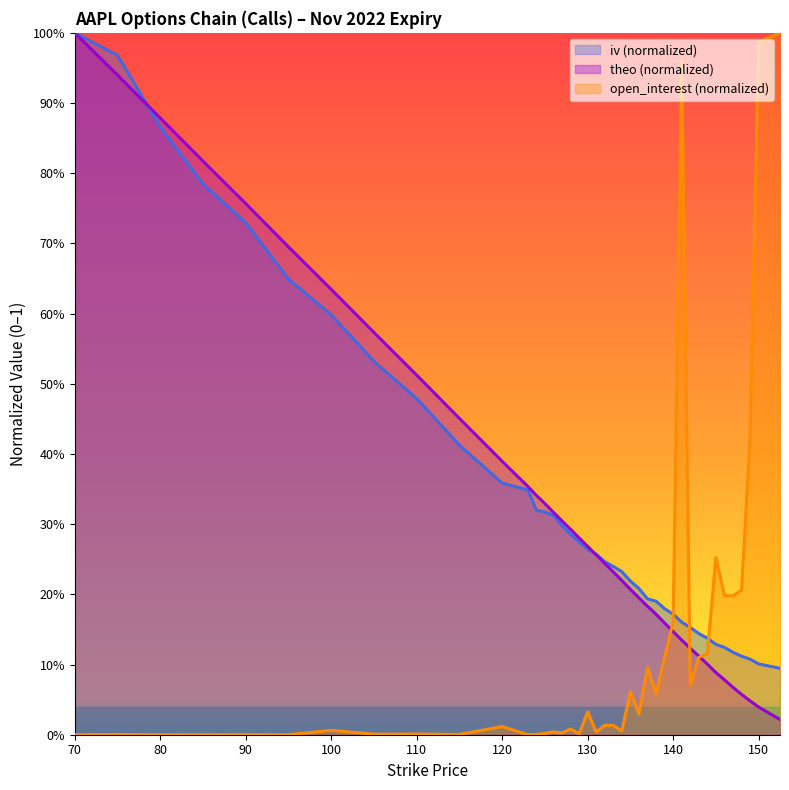

What is the label of the 2nd point from the left?

75